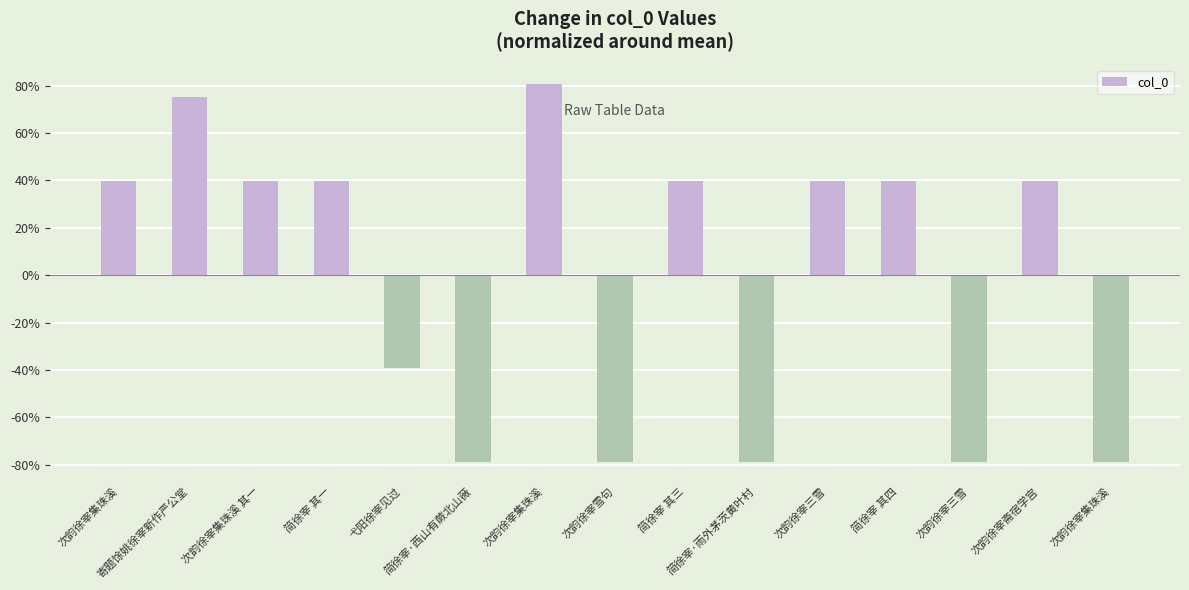

Which label corresponds to the smallest value in the chart?

次韵徐宰集珠溪